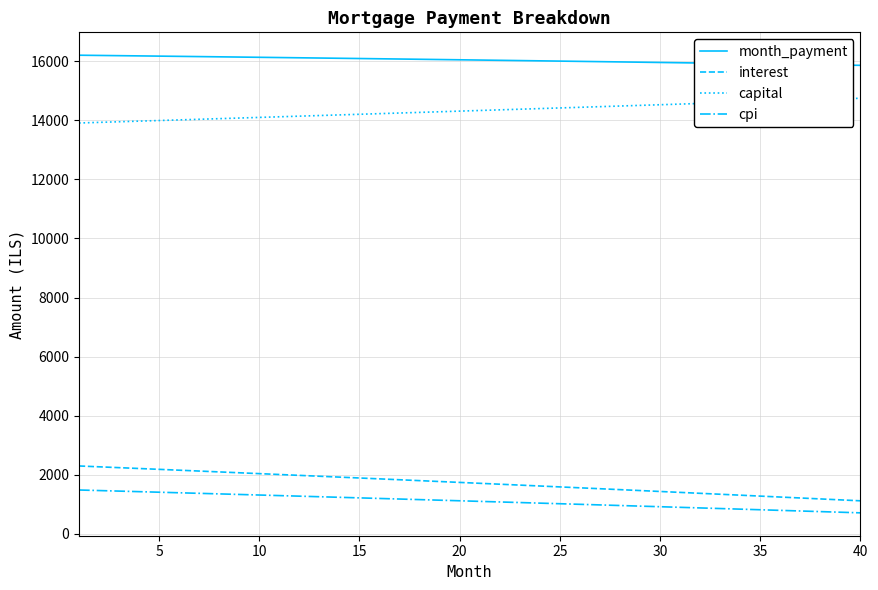

True or false: capital and month_payment cross at least once.

False